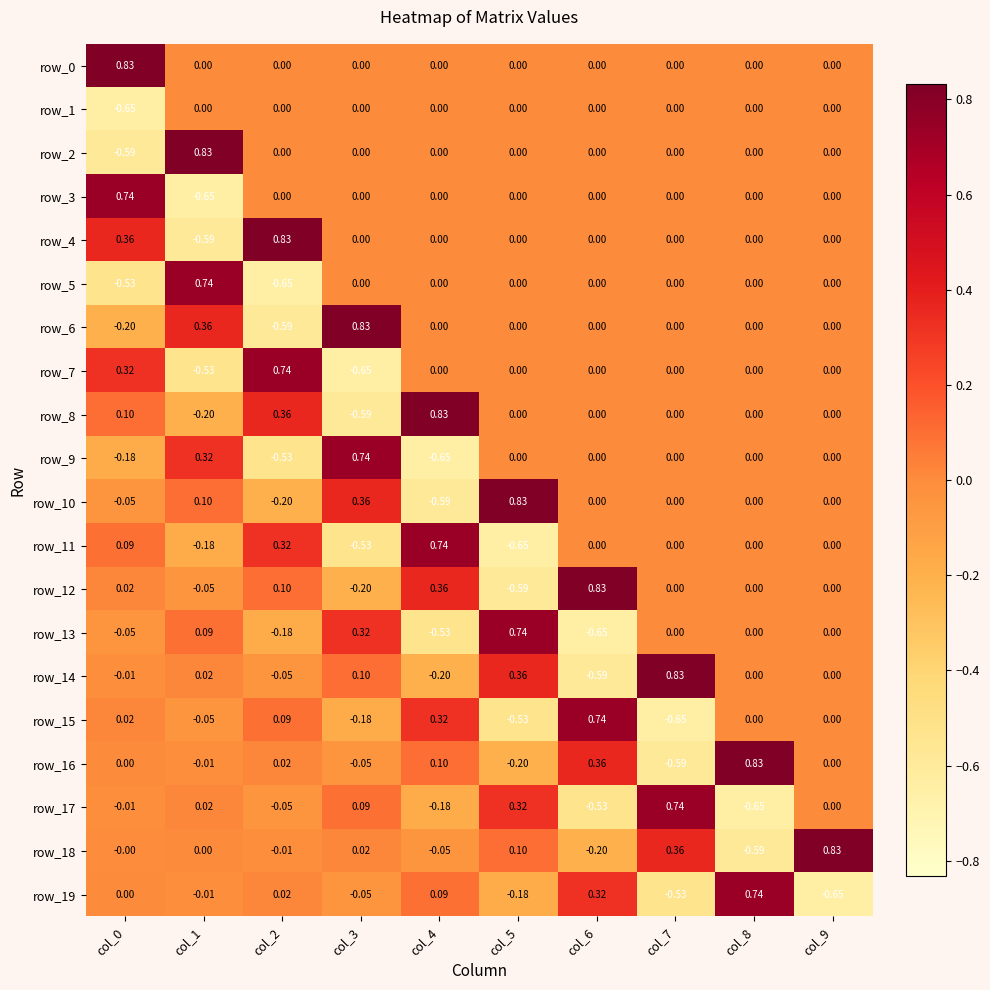

What is the sum of the row_15 values at col_7 and col_6?

0.1